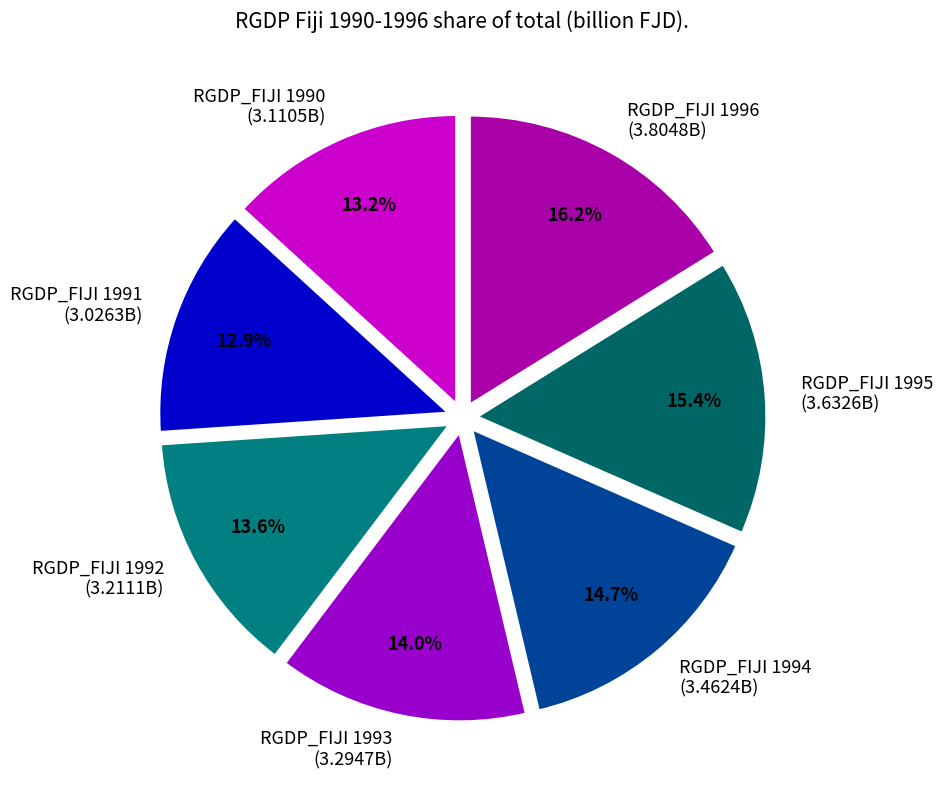

What percentage is the RGDP_FIJI 1993 slice, to the nearest percent?

14%